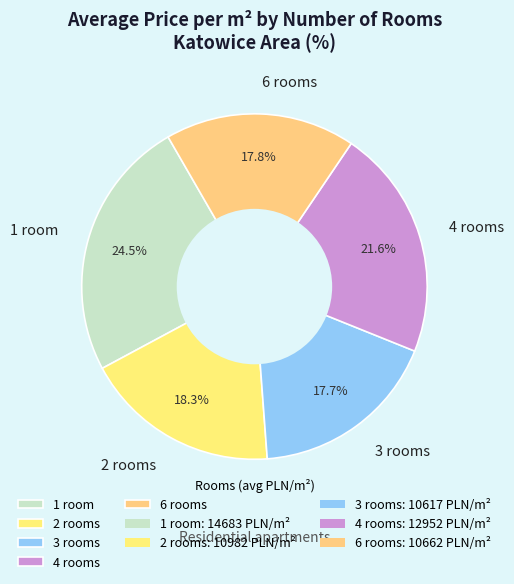

Which category has the biggest portion of the pie?

1 room